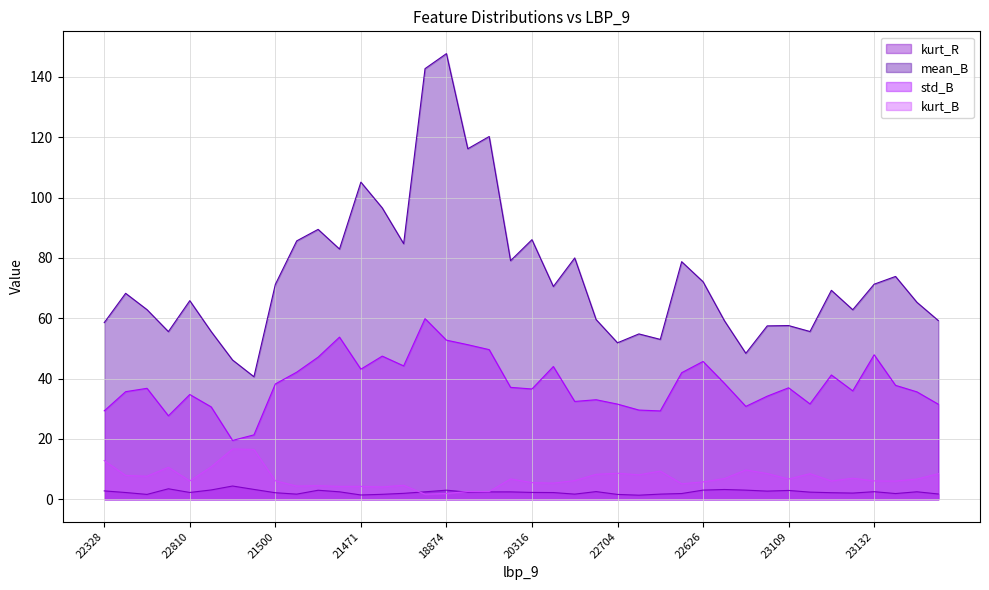

What is the spread (max minus min) of values at 18483?

84.0